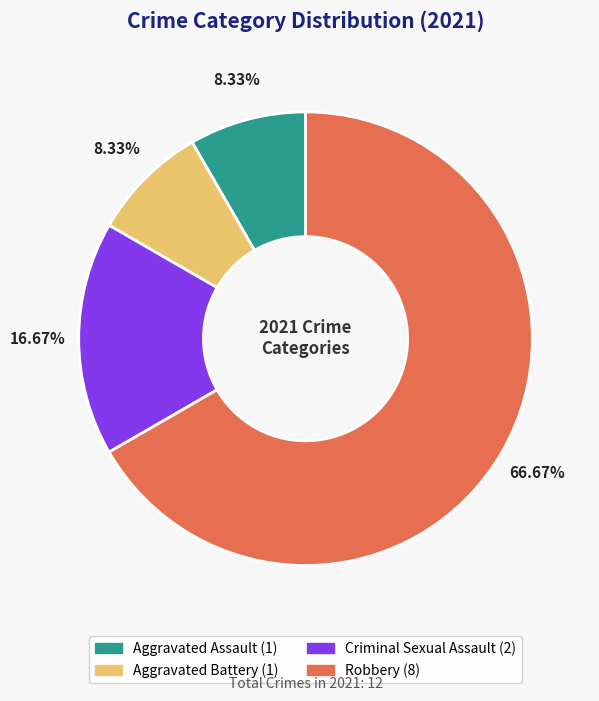

Which slice is the largest?

Robbery